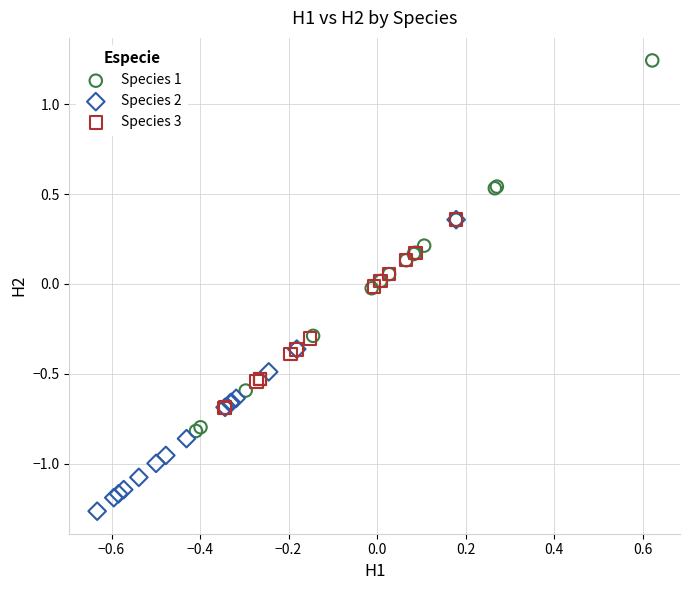

Which series contains the highest Y value?

Species 1